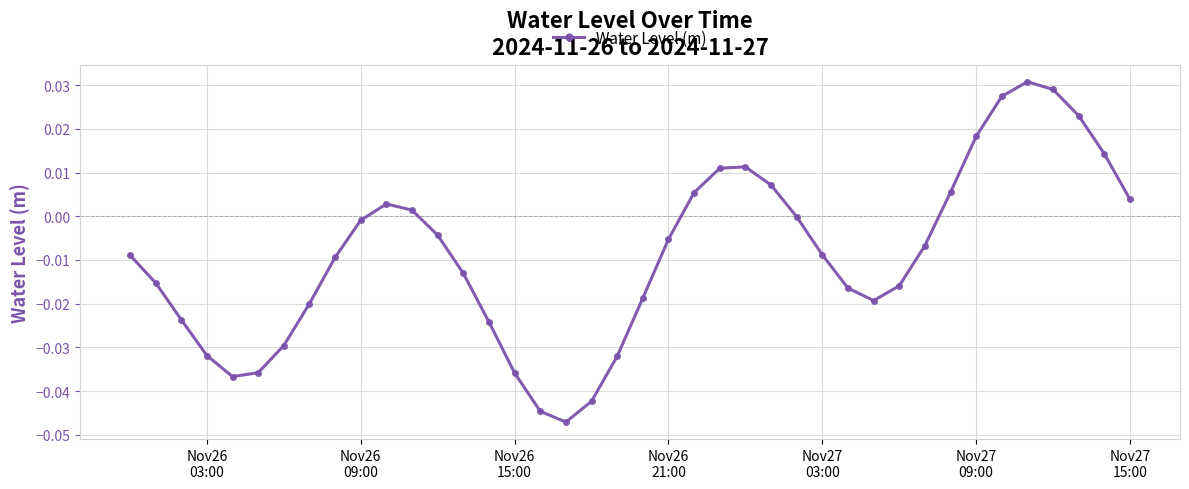

Does the chart have visible grid lines?

Yes